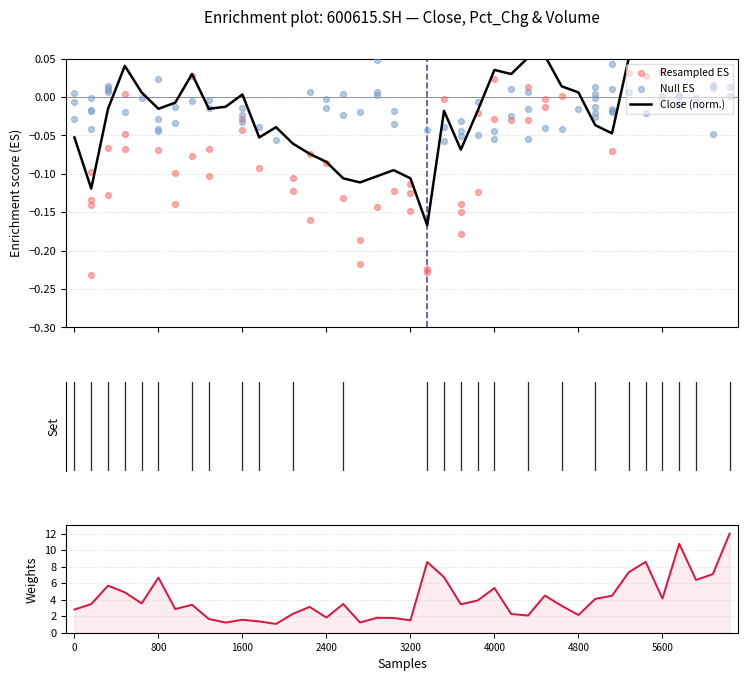

Which series has the widest spread of Y values?

vol